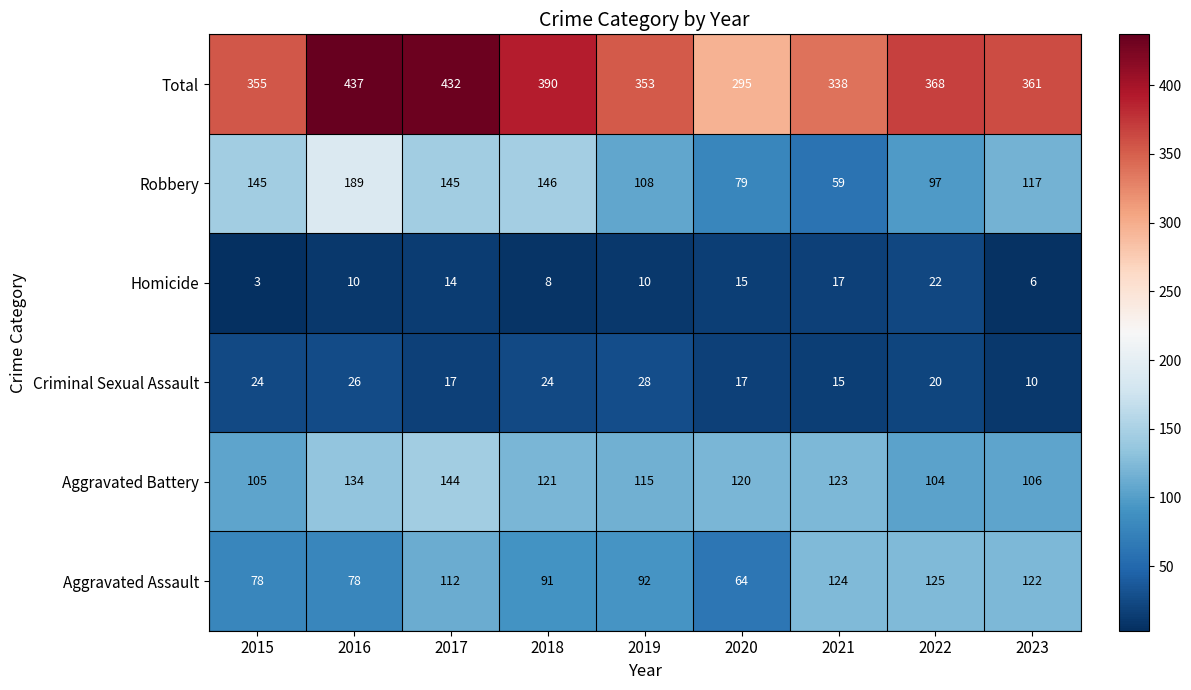

Rank the series by their maximum value, from highest to lowest.

Total, Robbery, Aggravated Battery, Aggravated Assault, Criminal Sexual Assault, Homicide